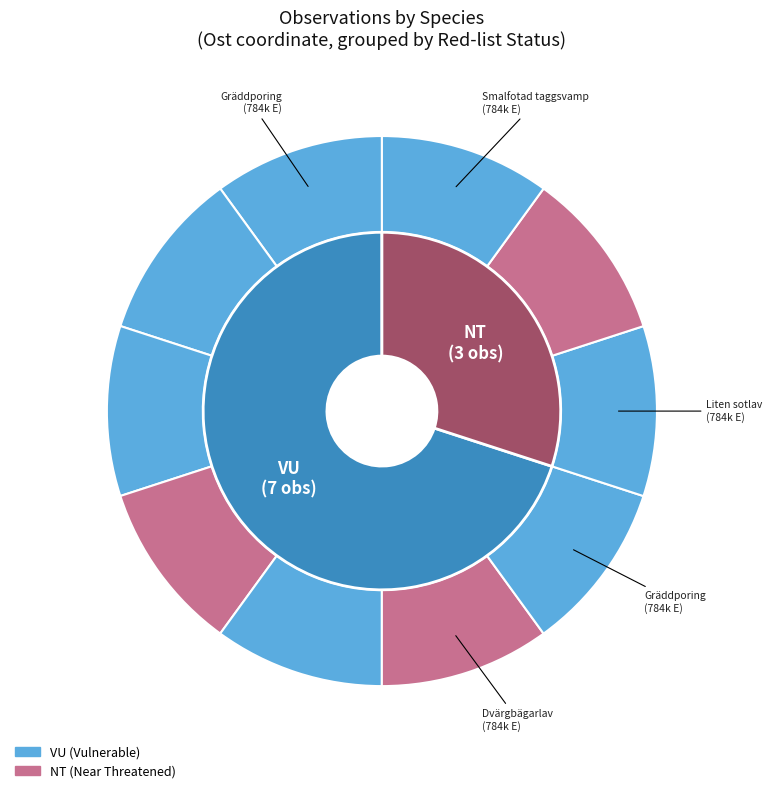

What is the change in value from 475964 to 55936094?

+104.0